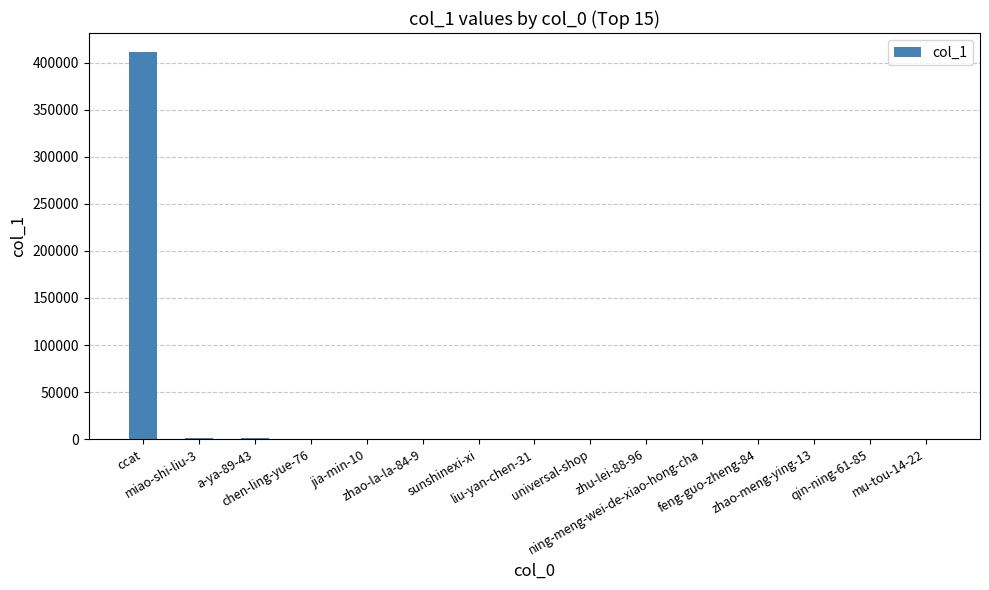

What is the change in value from ning-meng-wei-de-xiao-hong-cha to zhao-meng-ying-13?

-6